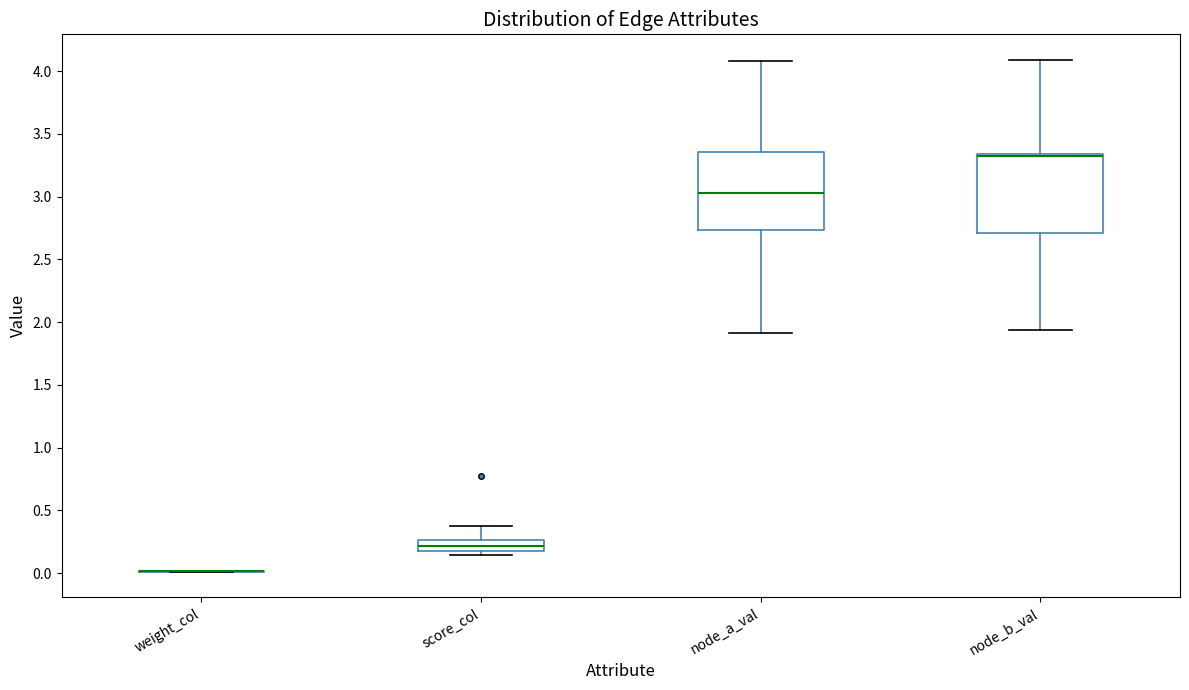

Reading left to right, transcribe this box plot: for each box, give where its median line is, the range the box spans, and where its two whiskers end, as read against the y-axis. The values are not printed on the chart, so give them approximately, as read against the axis.

weight_col: box collapsed to a line at 0.00, whiskers 0.00 to 0.00
score_col: median 0.20 (inside the box), box 0.20 to 0.25, whiskers 0.15 to 0.35
node_a_val: median 3.05, box 2.75 to 3.35, whiskers 1.90 to 4.10
node_b_val: median 3.30, box 2.70 to 3.35, whiskers 1.95 to 4.10